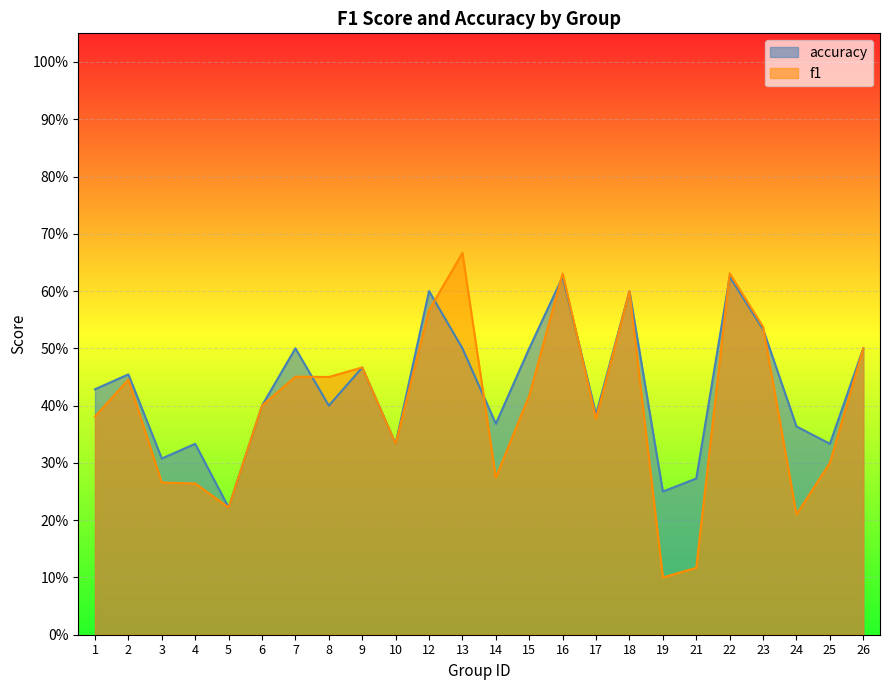

Which label corresponds to the smallest value in the chart?

19